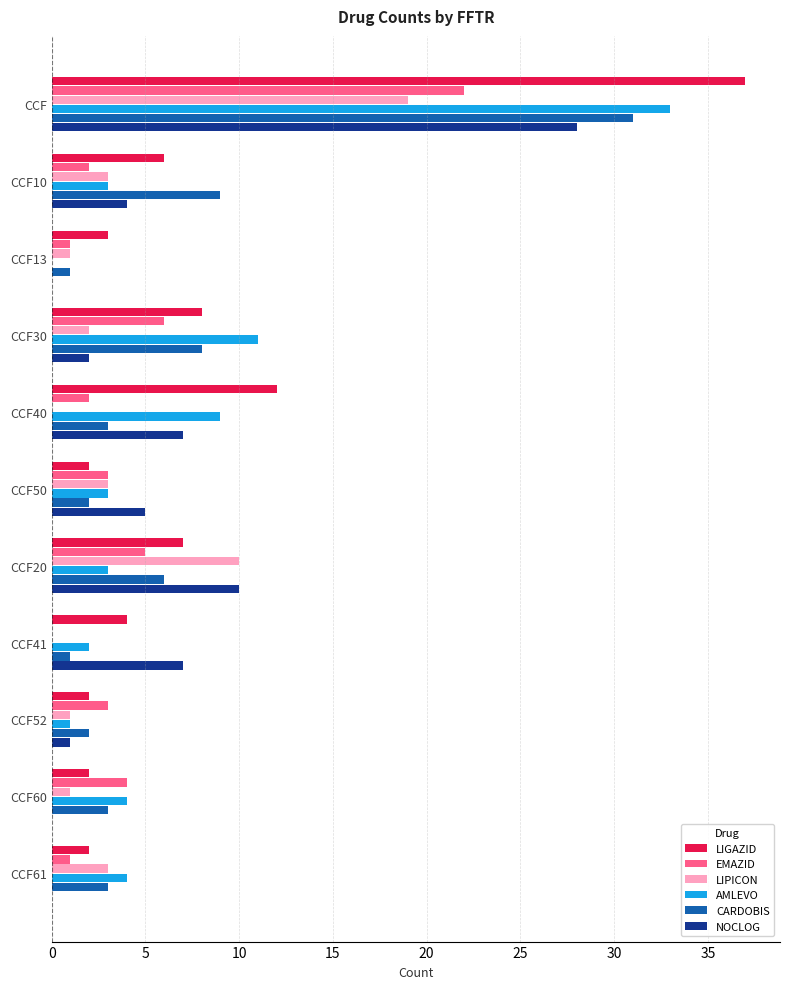

Which series has the largest total across all categories?

LIGAZID